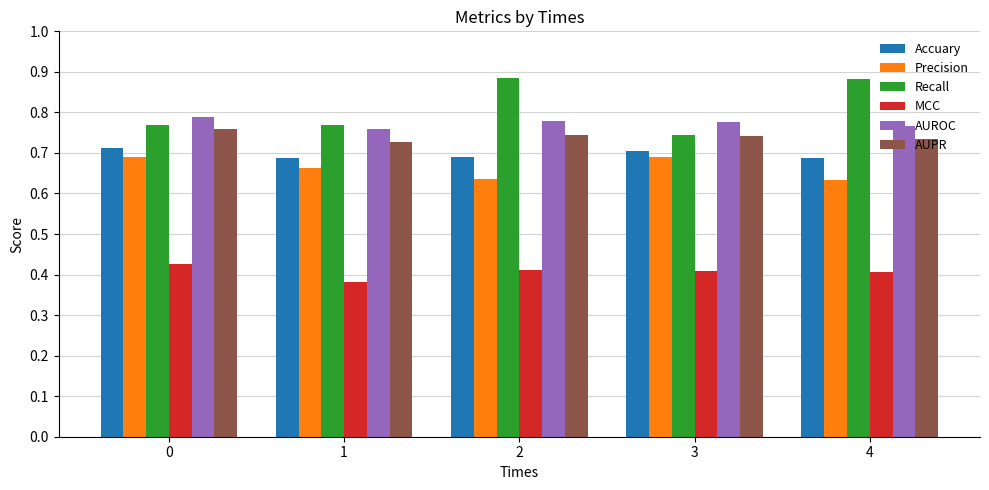

What is the total value across all series at 3?

4.1